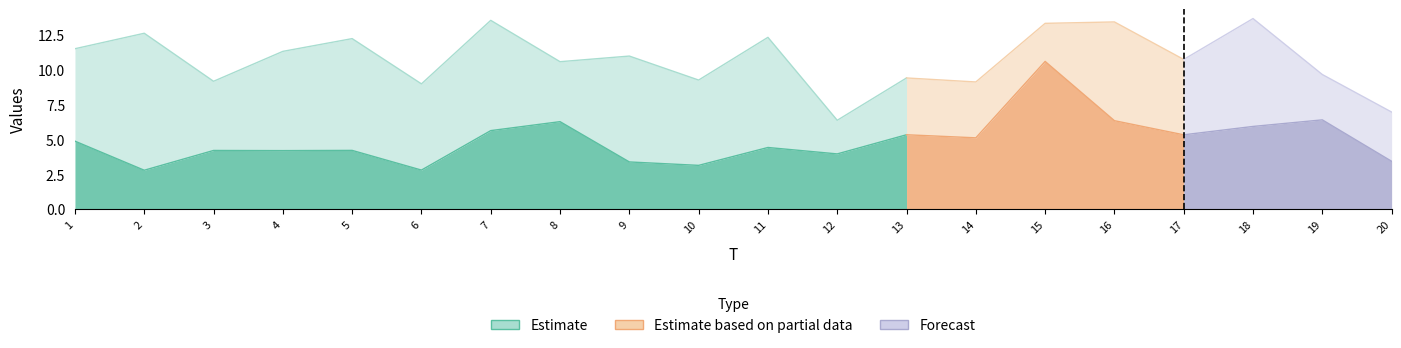

What is the sum of all x6 values?

115.8